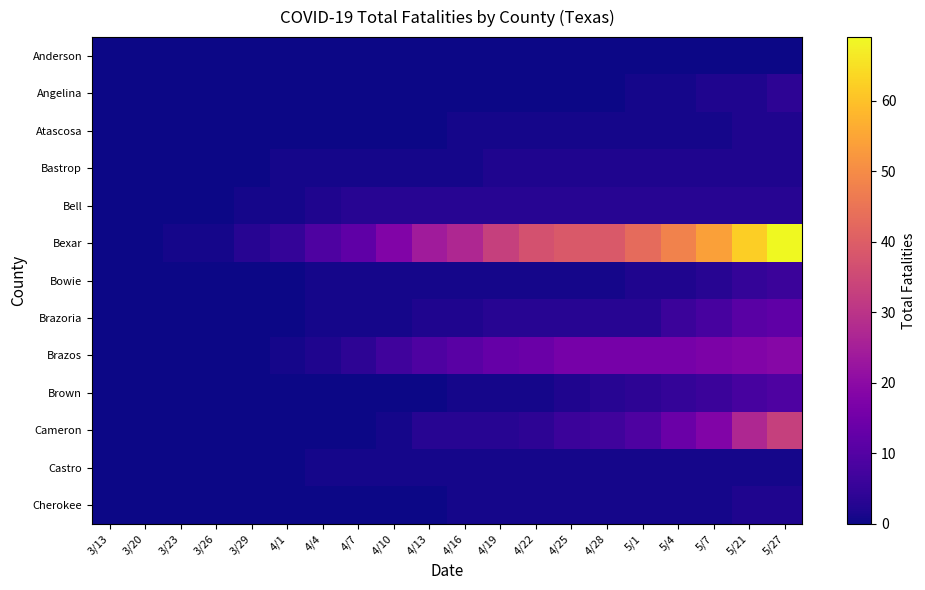

Which series has the largest total across all categories?

Bexar